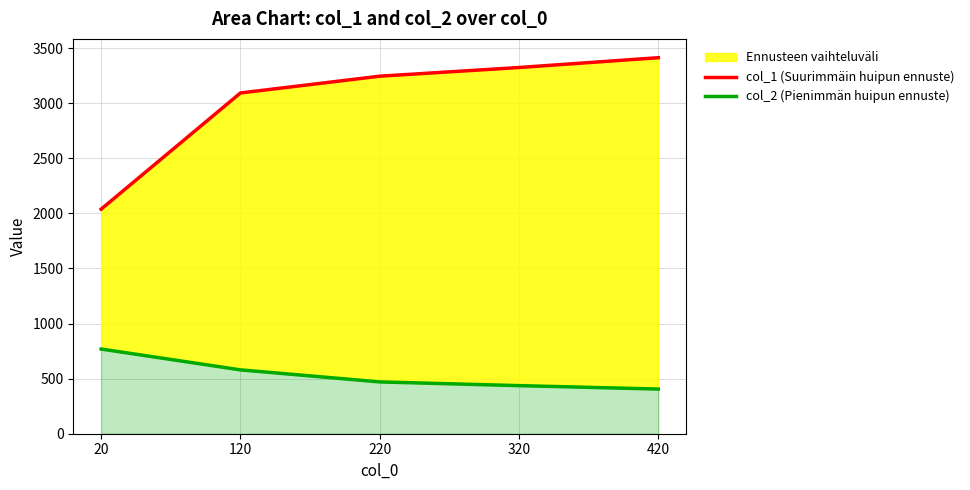

At which category is the sum across all series the highest?

420